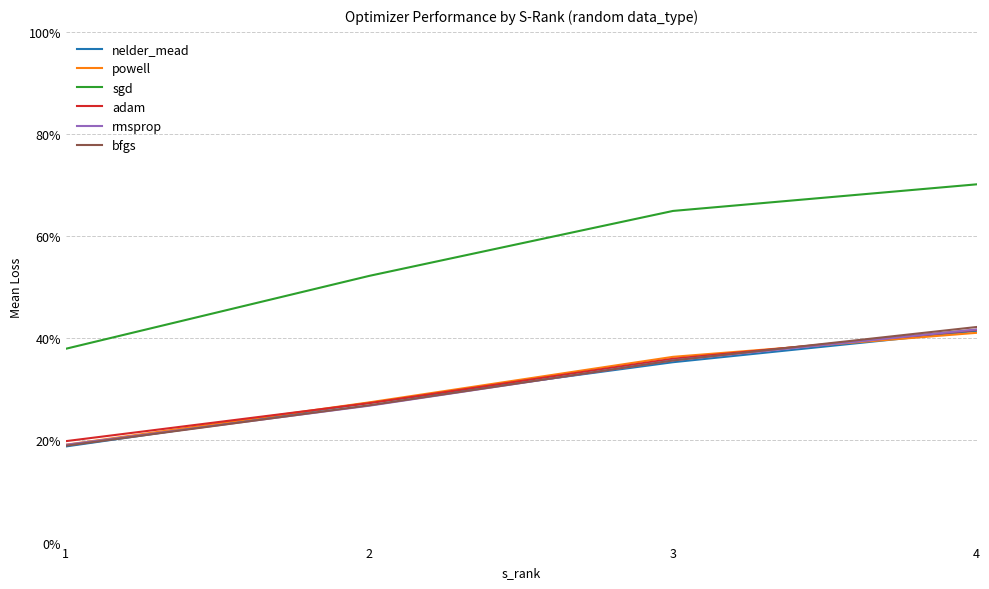

Between 1 and 2, which series saw the biggest shift?

sgd